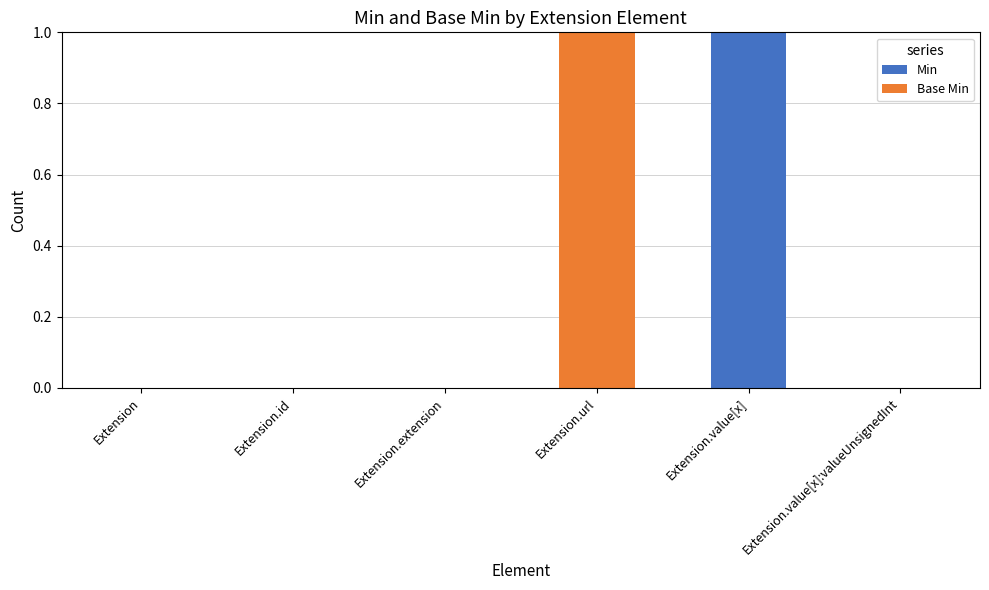

What is the sum of all Min values?

1